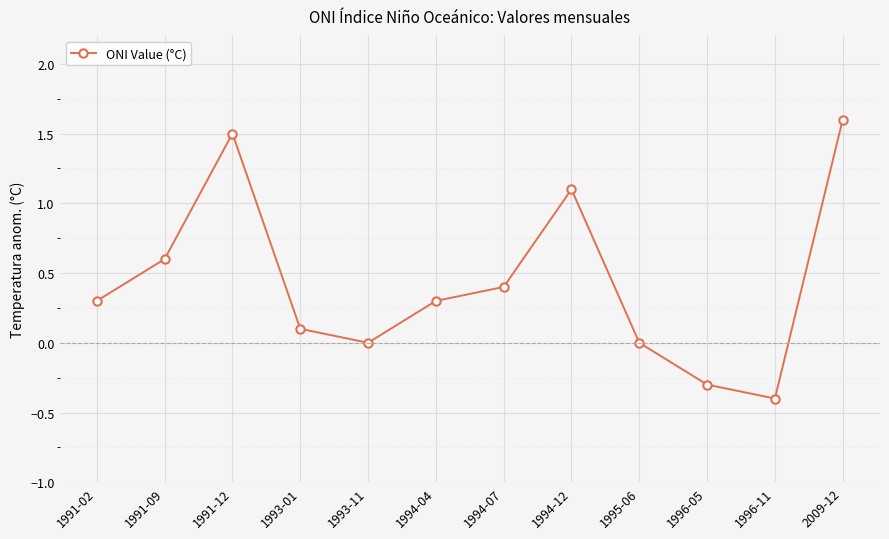

Reading left to right, extract all data points from this chart.

1991-02=0.3	1991-09=0.6	1991-12=1.5	1993-01=0.1	1993-11=0.0	1994-04=0.3	1994-07=0.4	1994-12=1.1	1995-06=0.0	1996-05=-0.3	1996-11=-0.4	2009-12=1.6